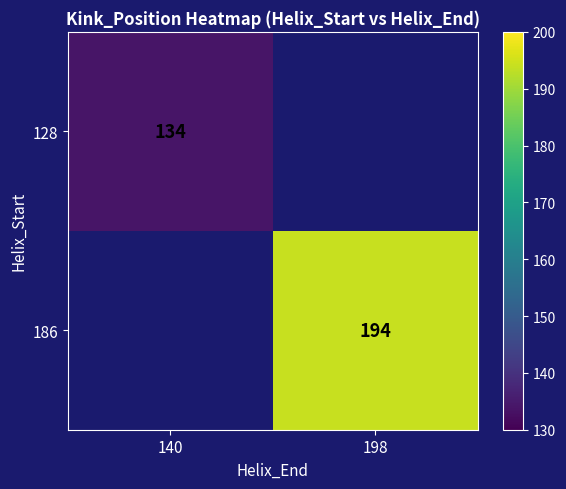

True or false: 128 has a value of 134 at 140.

True